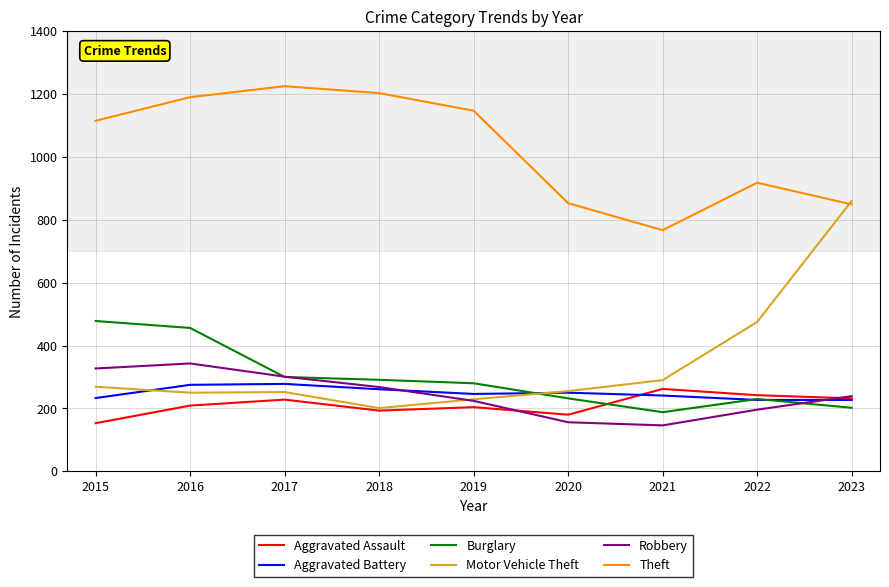

What are all the series names shown in the legend?

Aggravated Assault, Aggravated Battery, Burglary, Motor Vehicle Theft, Robbery, Theft